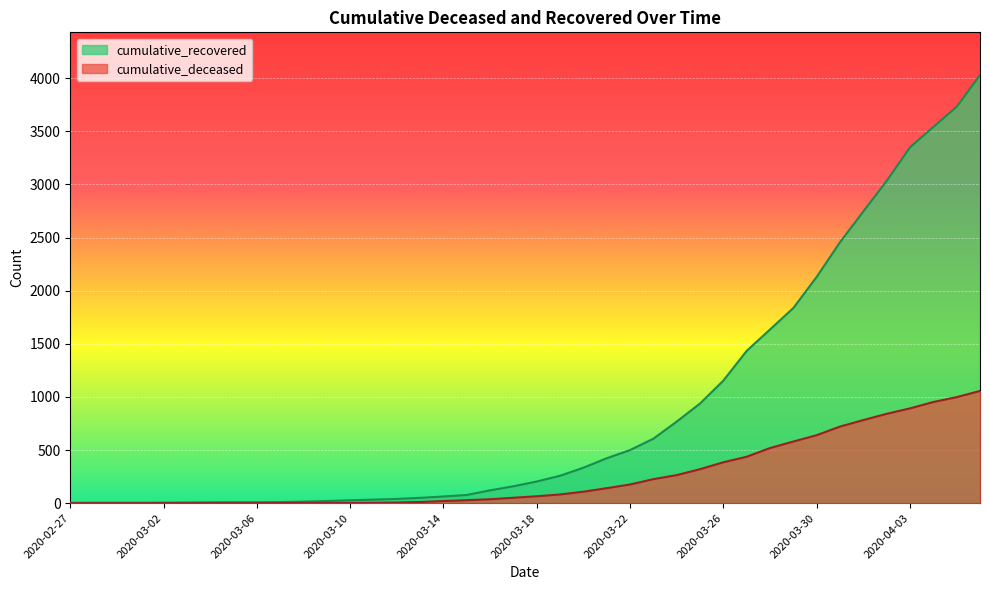

Rank the series by their average value, from highest to lowest.

cumulative_recovered, cumulative_deceased